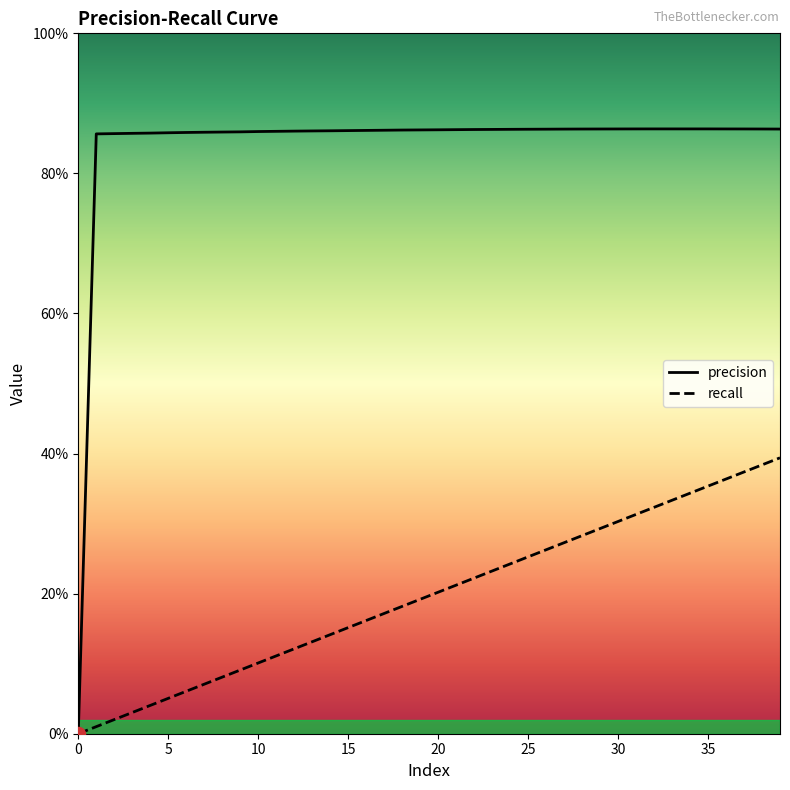

Does the chart have visible grid lines?

No